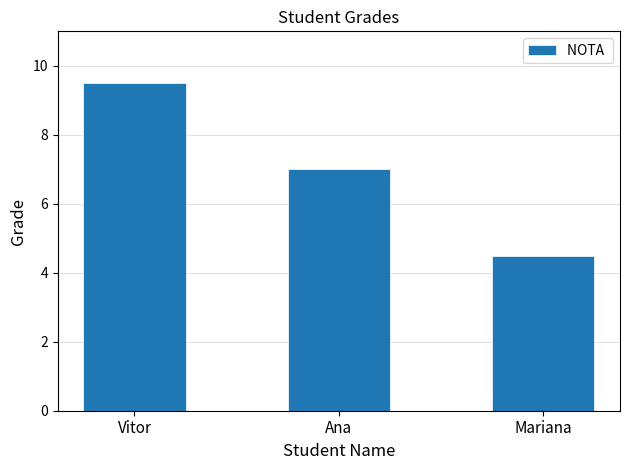

Does the chart contain any negative values?

No